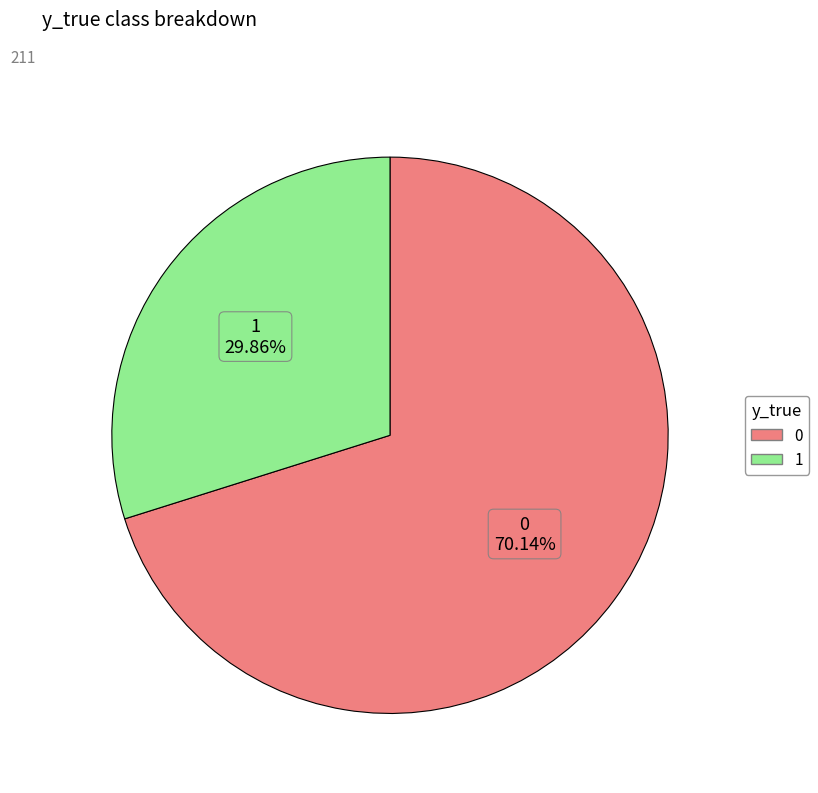

How many segments does this pie chart have?

2